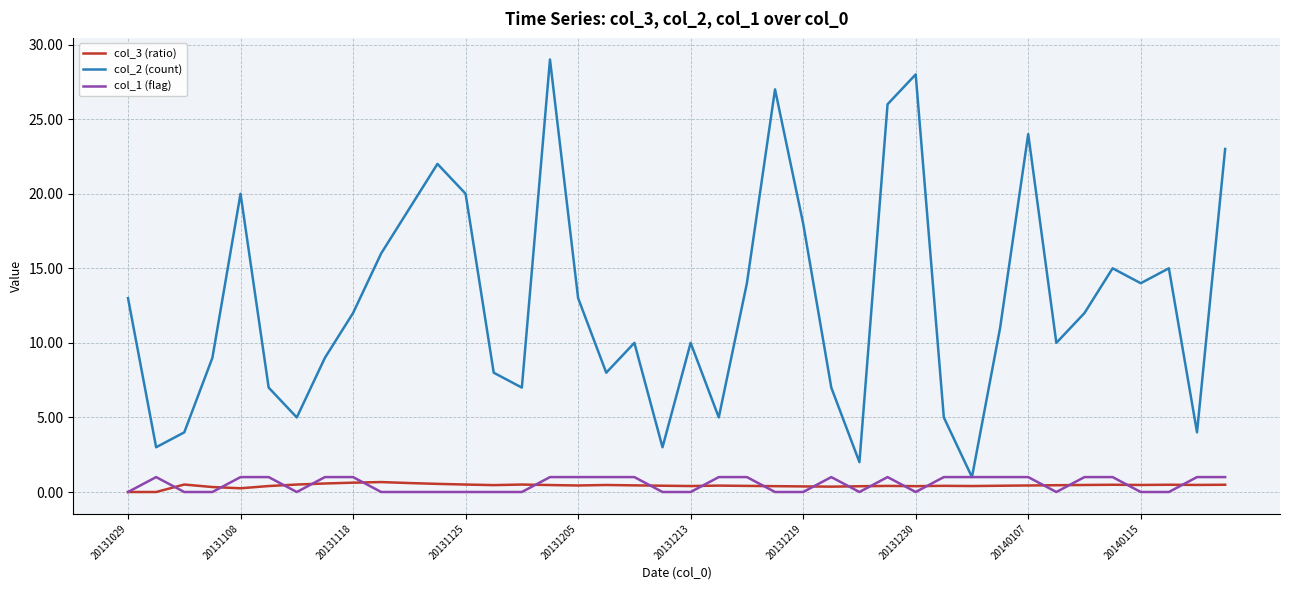

Which series has the widest spread of values?

col_2 (count)